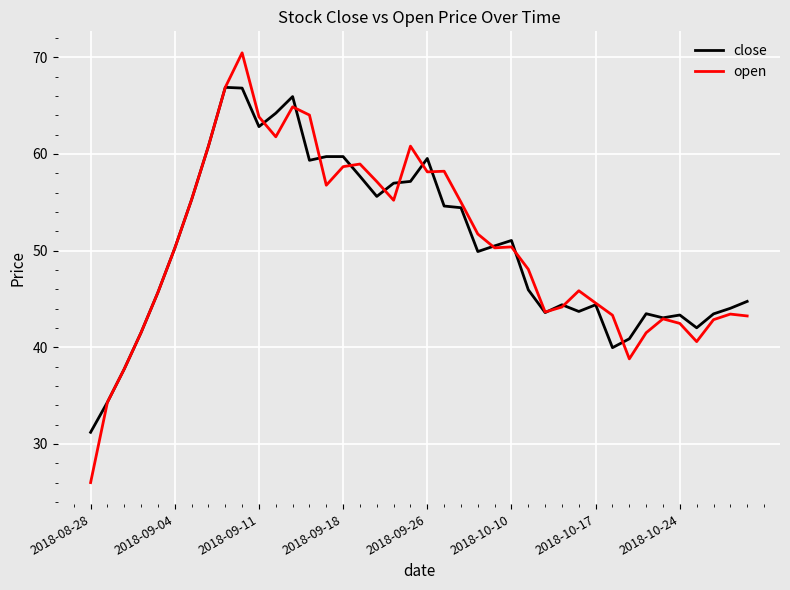

Which series has the widest spread of values?

open